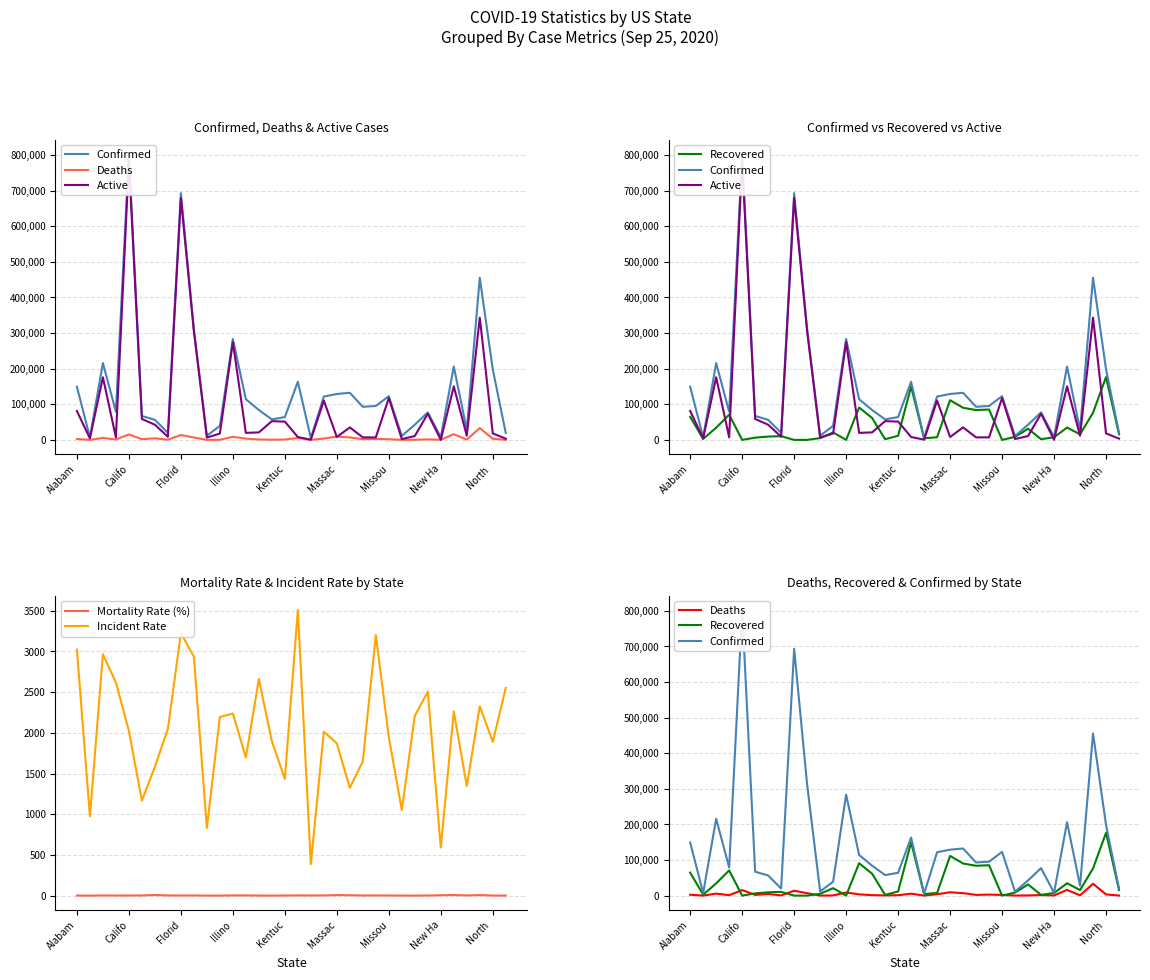

How many series are shown in this chart?

6